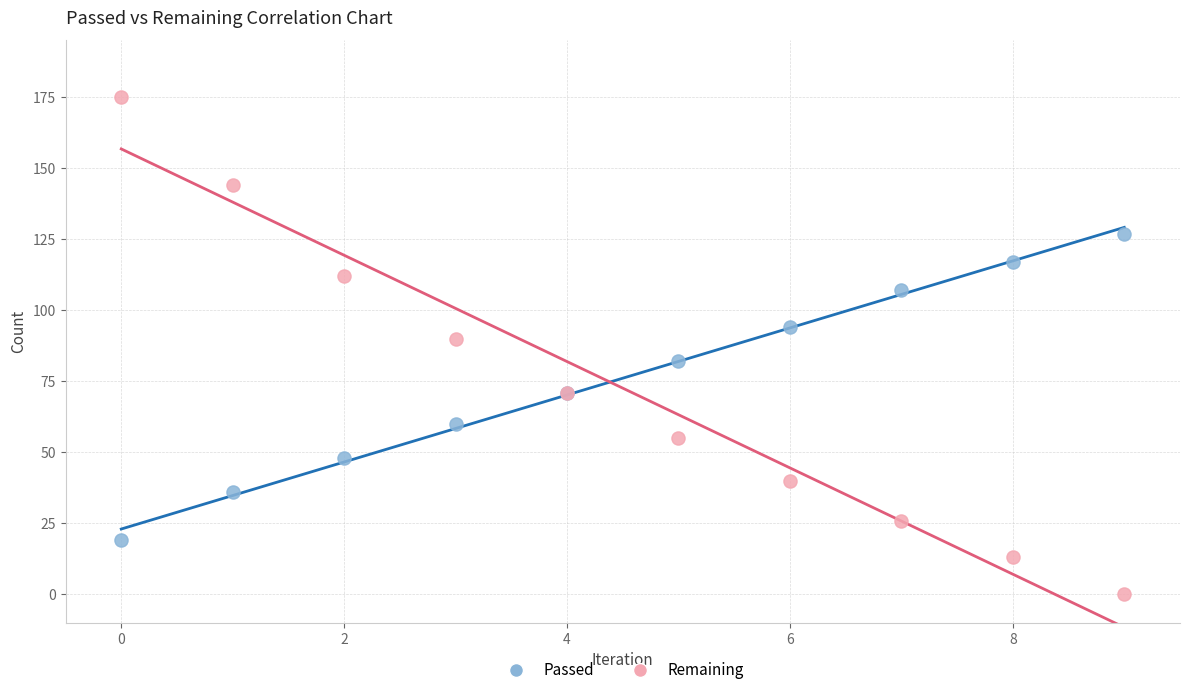

Which series contains the highest Y value?

Remaining